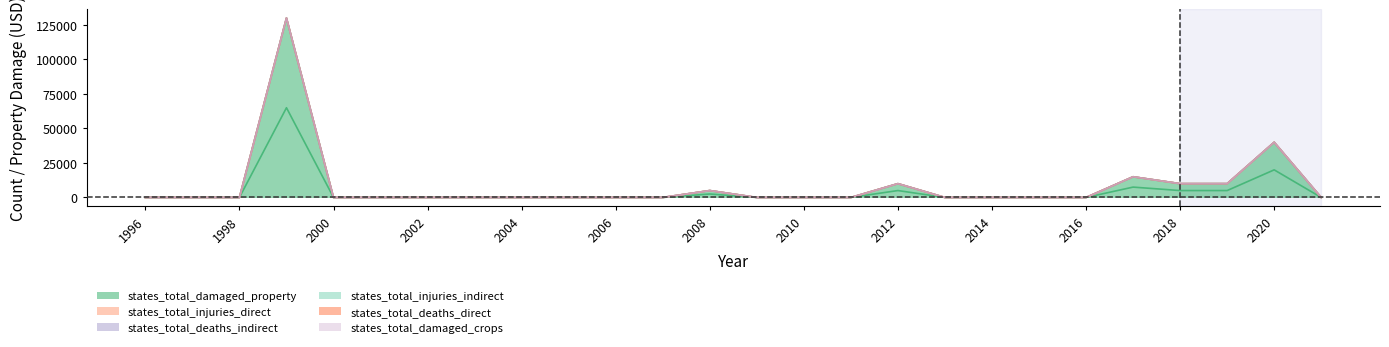

Which has a higher value, 2018 or 2011?

2018